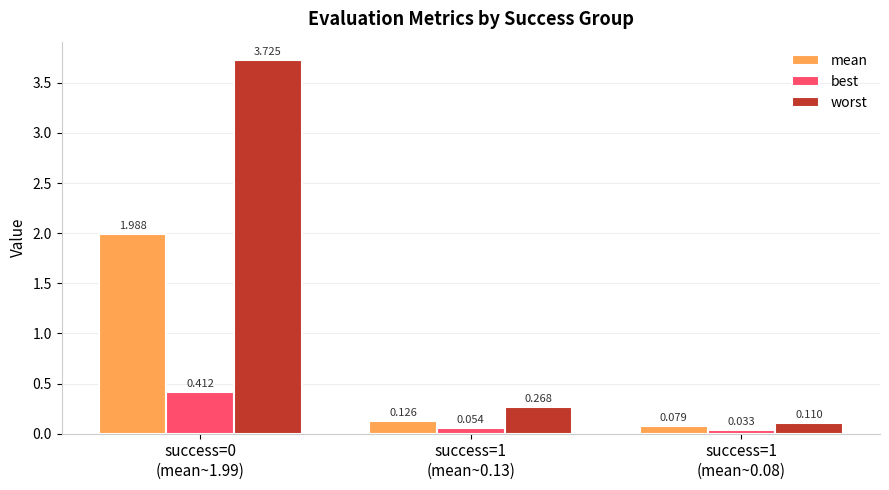

Rank the series by their maximum value, from lowest to highest.

best, mean, worst